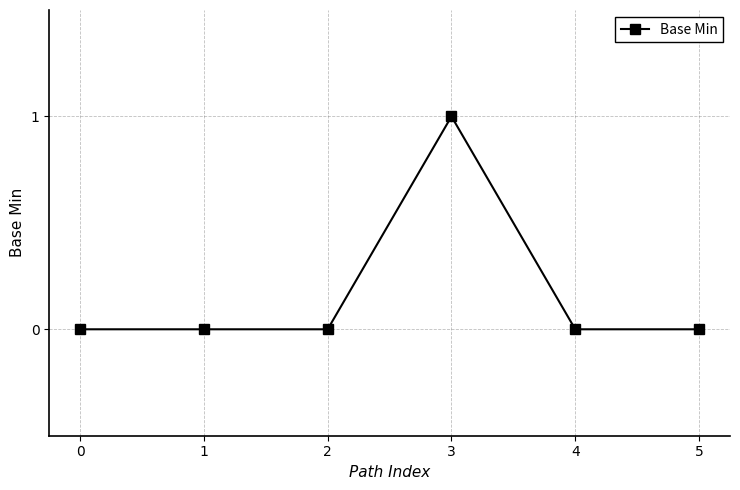

Reading right to left, transcribe all the data shown in this chart.

5=0	4=0	3=1	2=0	1=0	0=0